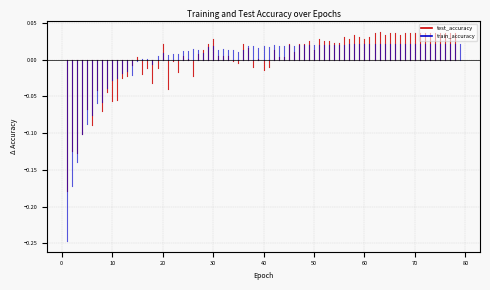

Is it true that train_accuracy equals -0.4 at 0?

False